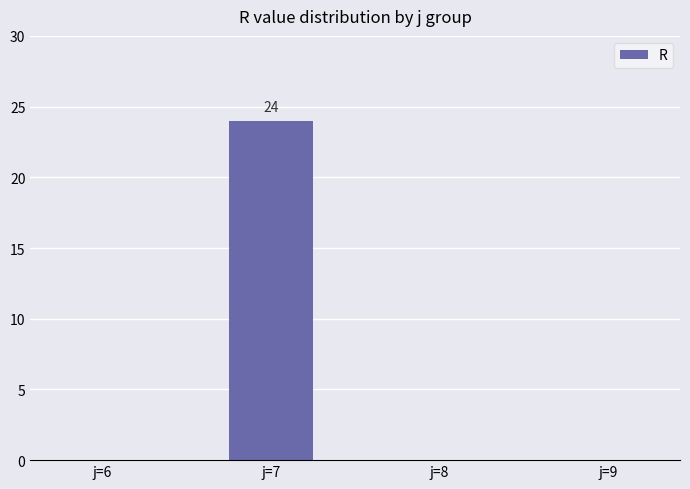

Which category has the highest value across all series?

j=7